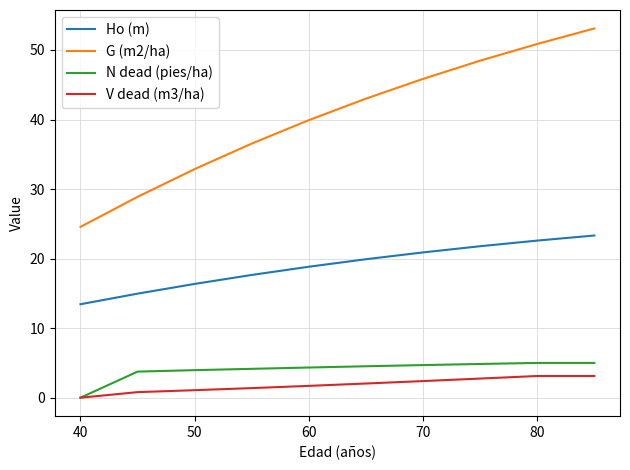

What is the highest value of the Ho (m) series?

23.3